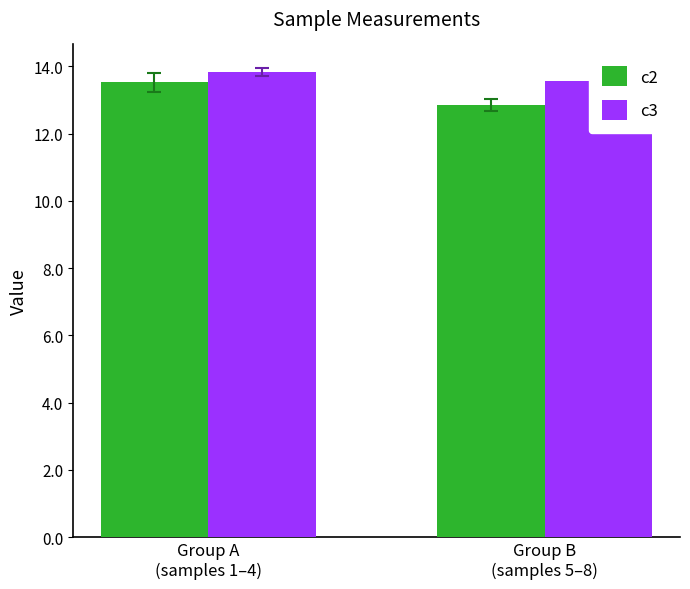

Where is c2 nearest to the value 13?

Group B
(samples 5–8)